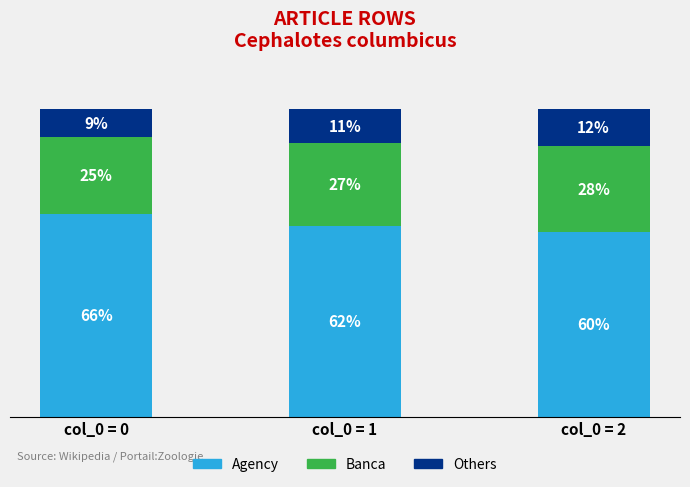

At which label does Agency first exceed 62?

col_0 = 0